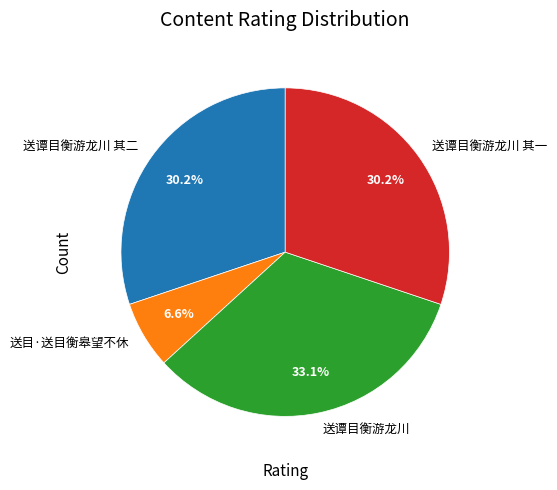

What percentage is the 送目·送目衡皋望不休 slice, to the nearest percent?

7%